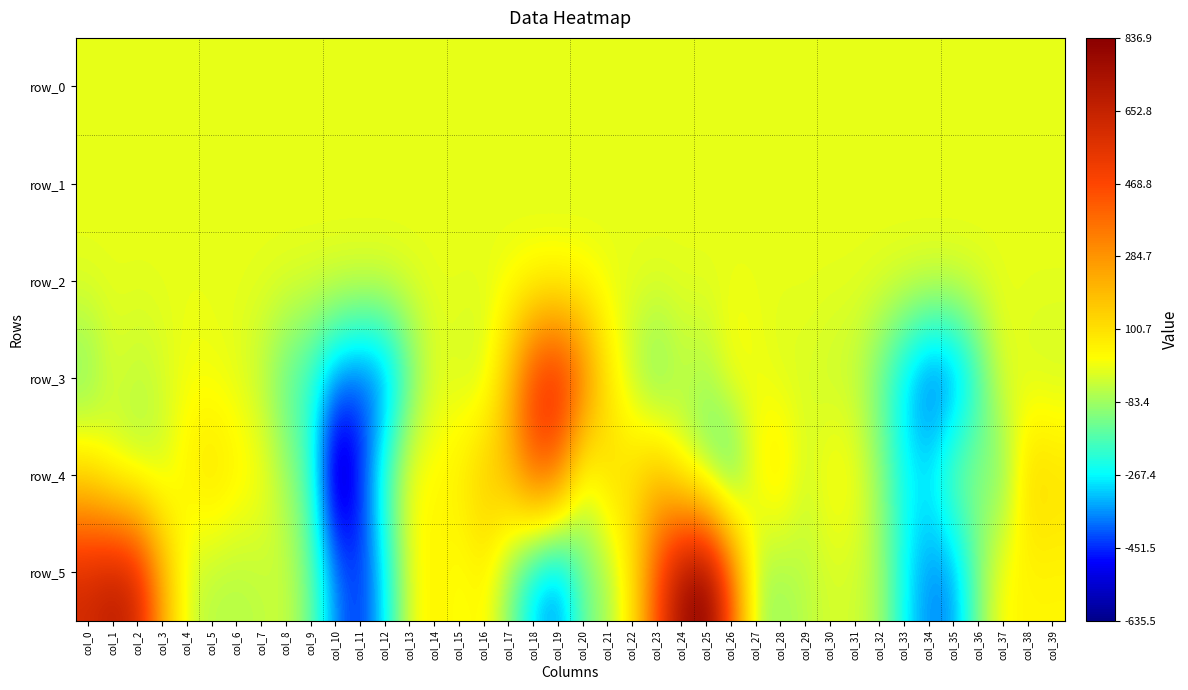

Count the number of data series in this chart.

6